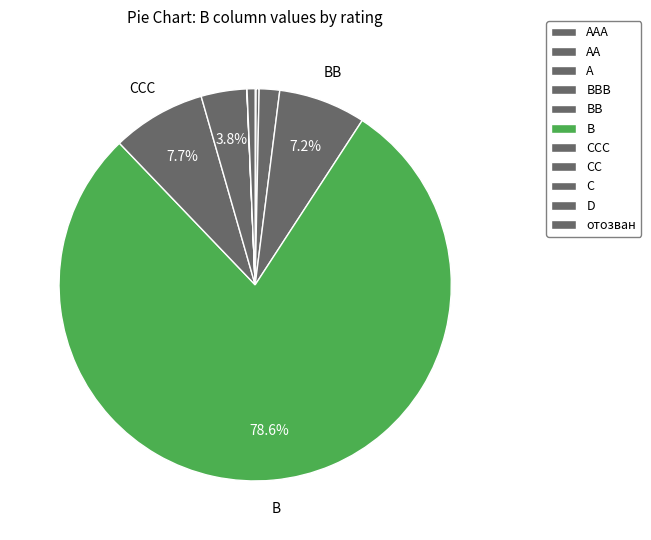

What percentage is the CC slice, to the nearest percent?

4%